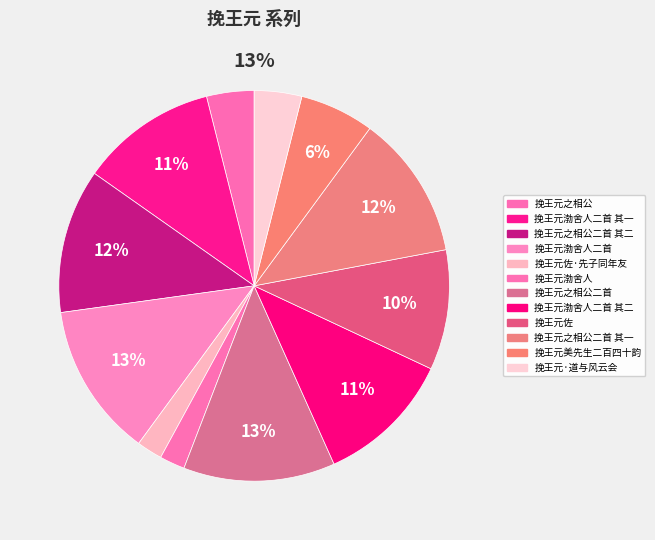

To the nearest percent, what is the average slice percentage?

8%